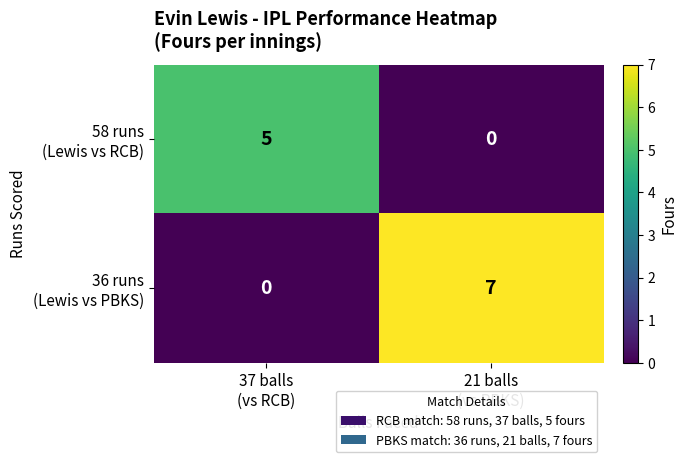

What is the greatest value displayed?

7